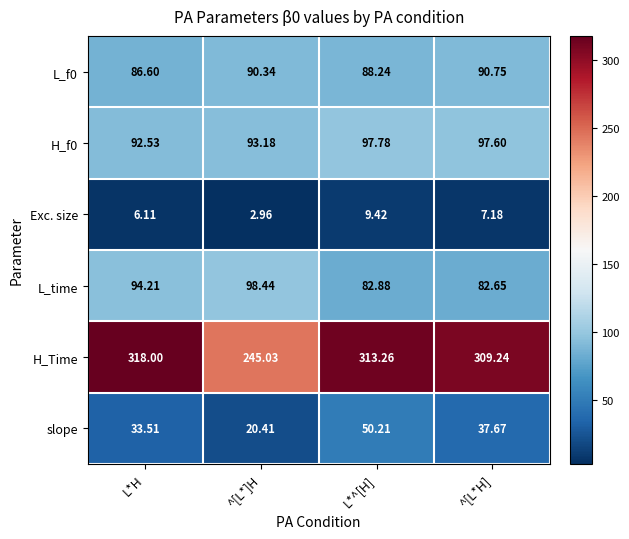

What is the difference between the highest and lowest values at L*H?

311.9